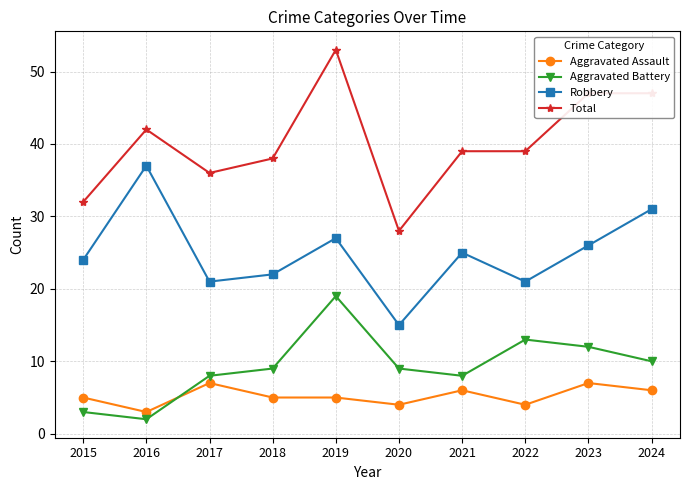

At which category is the sum across all series the highest?

2019